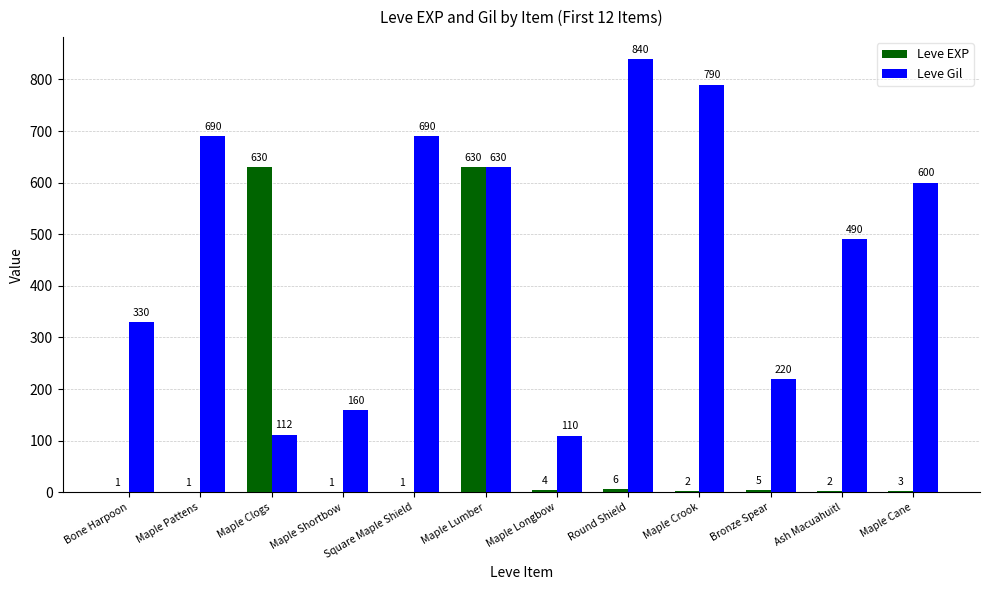

Reading left to right, list all the values displayed in this chart.

Leve EXP: 1	1	630	1	1	630	4	6	2	5	2	3
Leve Gil: 330	690	112	160	690	630	110	840	790	220	490	600